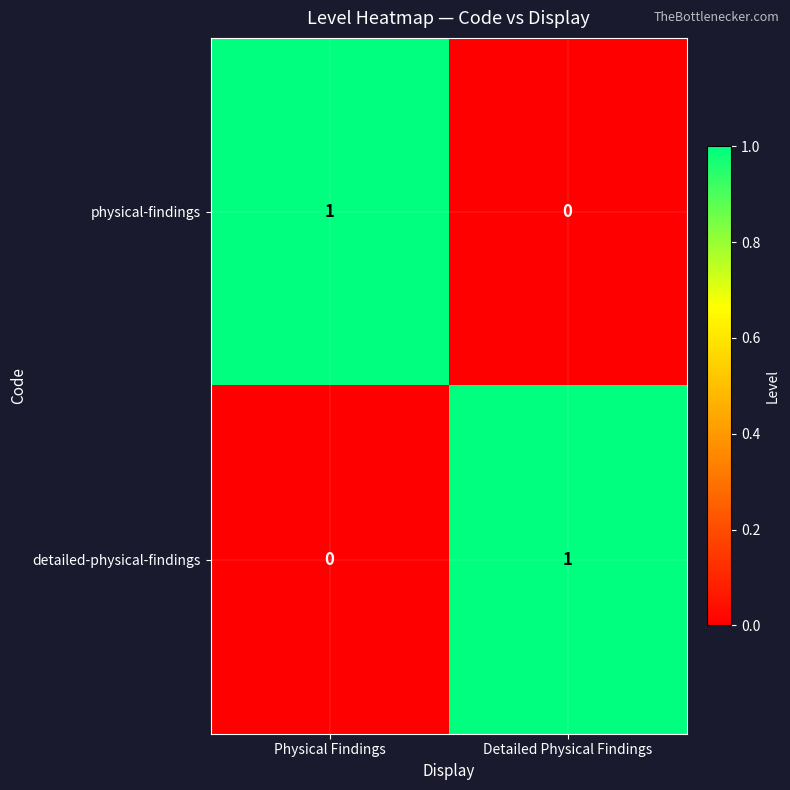

Is it true that physical-findings equals 0 at Detailed Physical Findings?

True